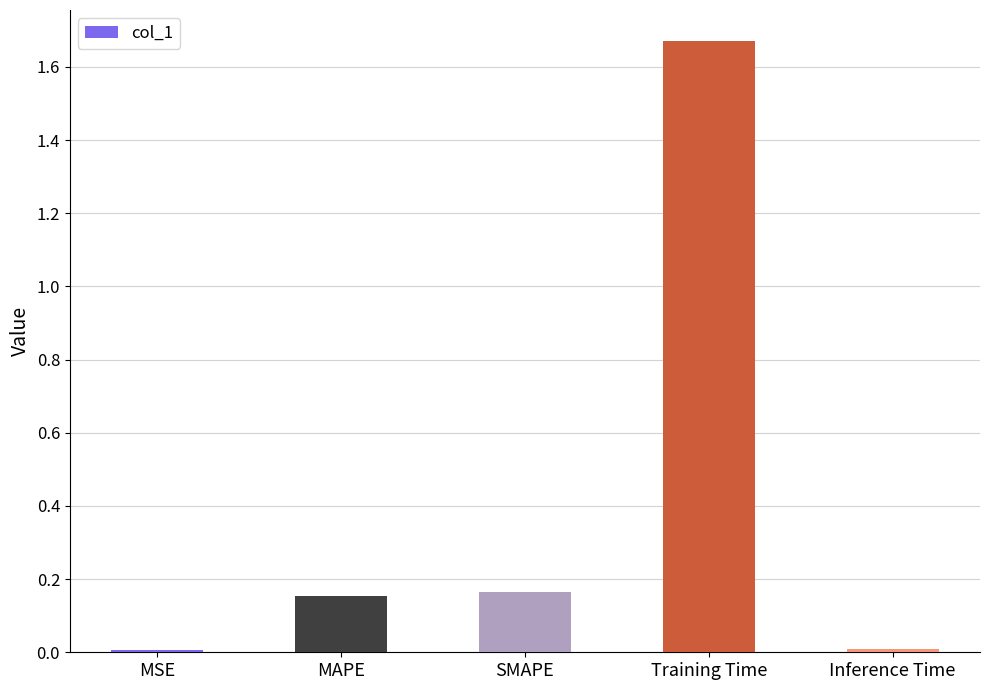

What is the sum of all values?

2.0